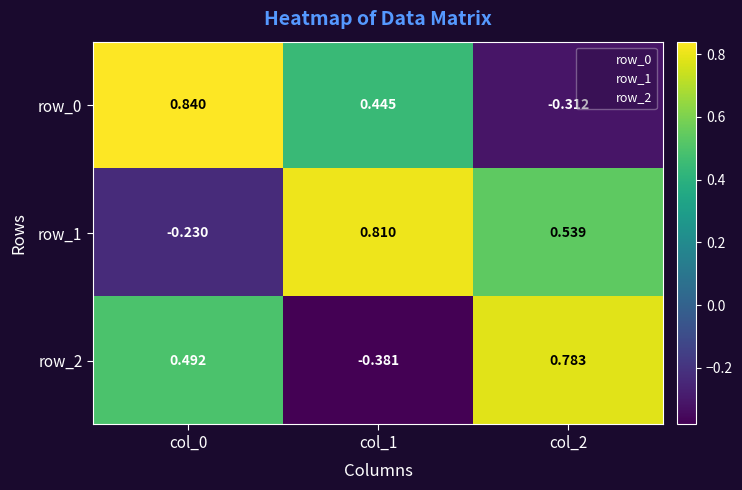

Is the value of row_0 at col_2 greater than the value of row_1 at col_0?

No